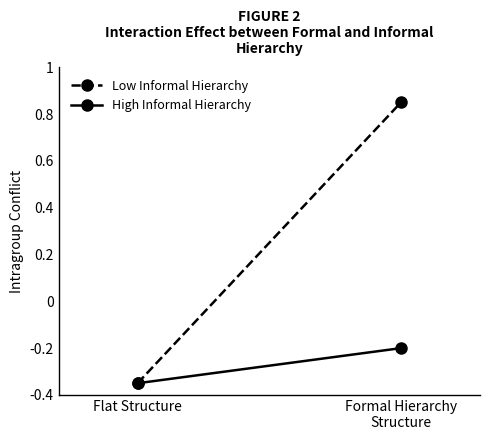

Which series has the largest range (max minus min)?

Low Informal Hierarchy